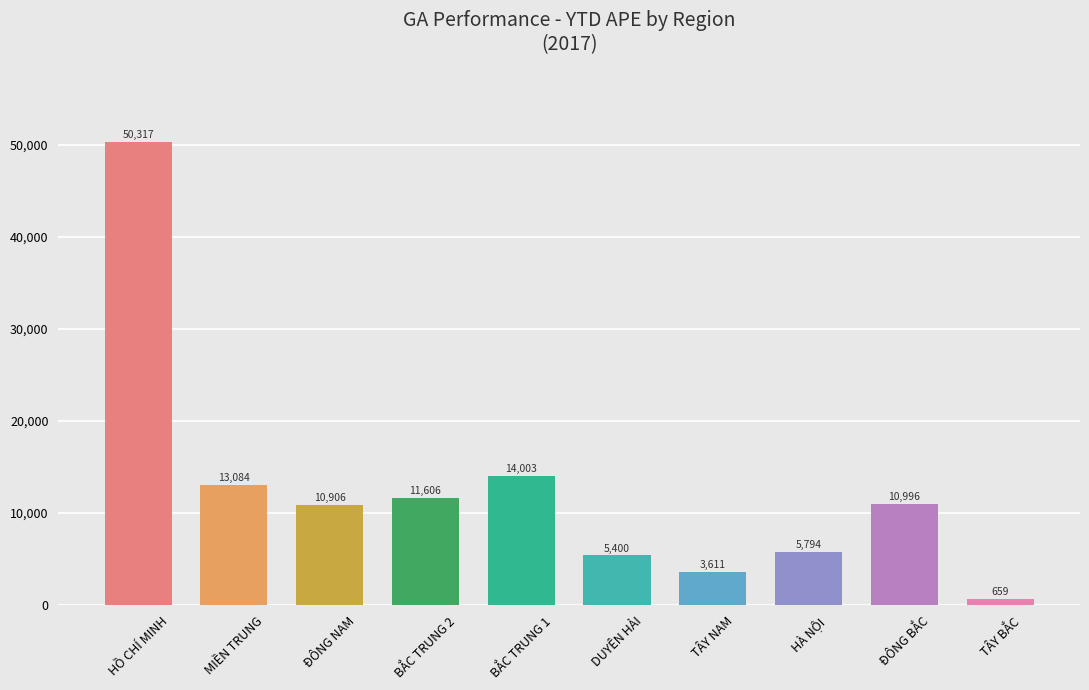

At which category does the chart reach its peak across all series?

HỒ CHÍ MINH